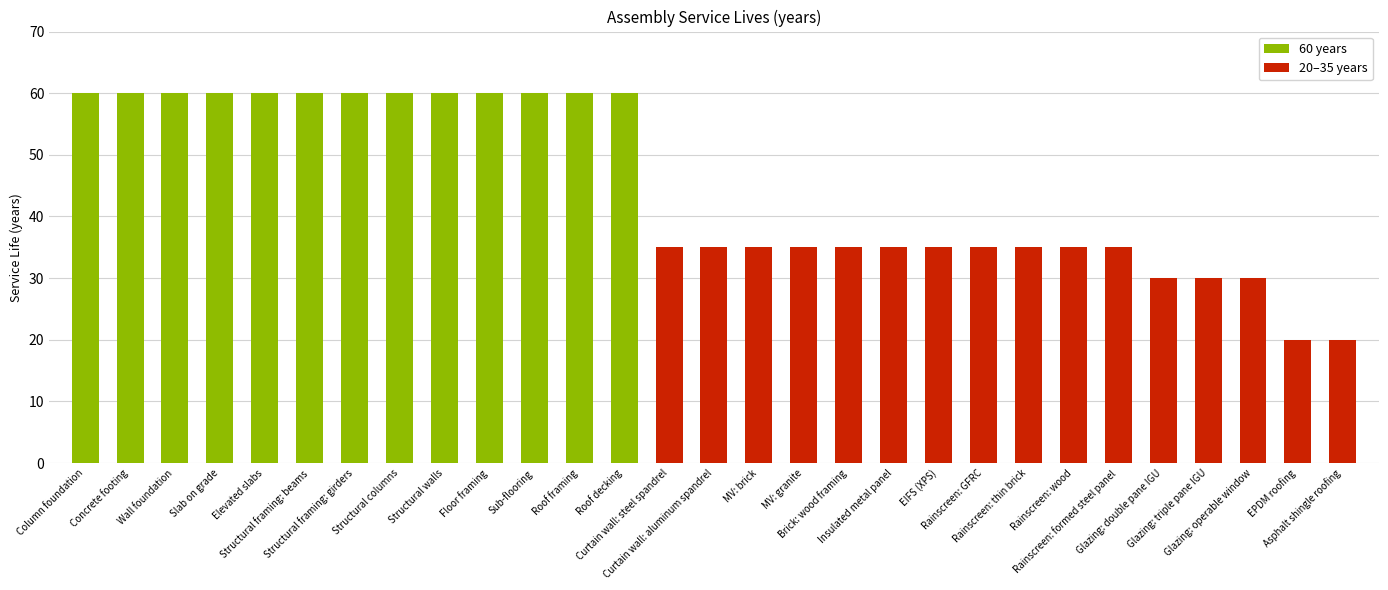

What is the difference between the second highest and minimum values?

40